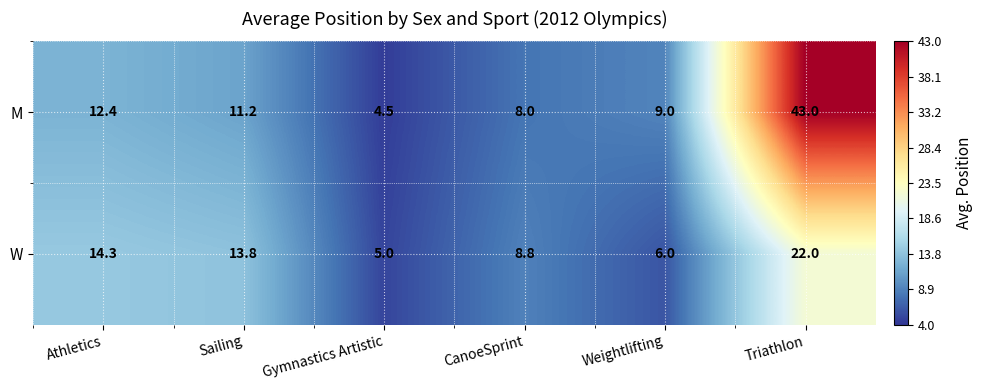

List the labels in order of W value, largest first.

Triathlon, Athletics, Sailing, CanoeSprint, Weightlifting, Gymnastics Artistic